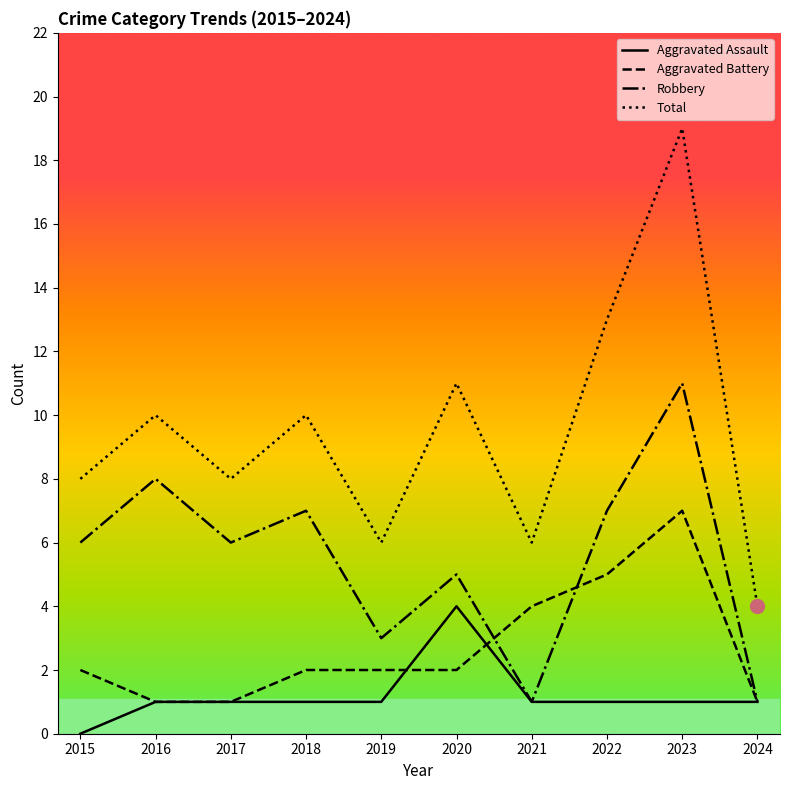

The Aggravated Assault series shows 1 at 2021. True or false?

True